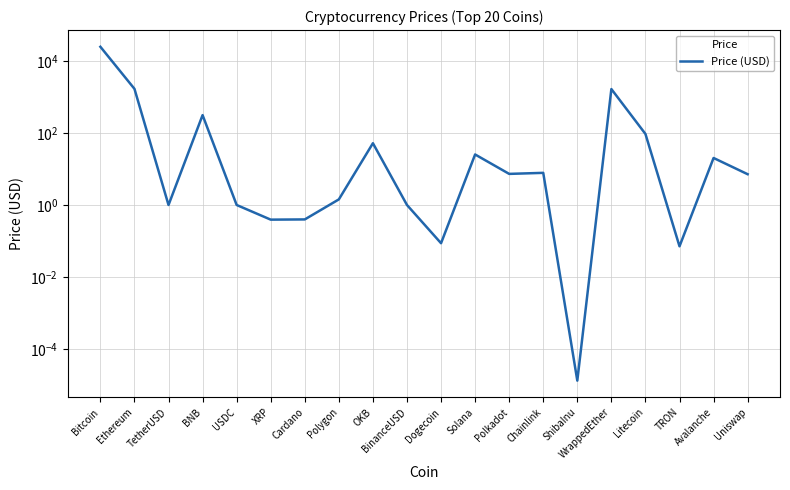

How many categories are shown in the chart?

20